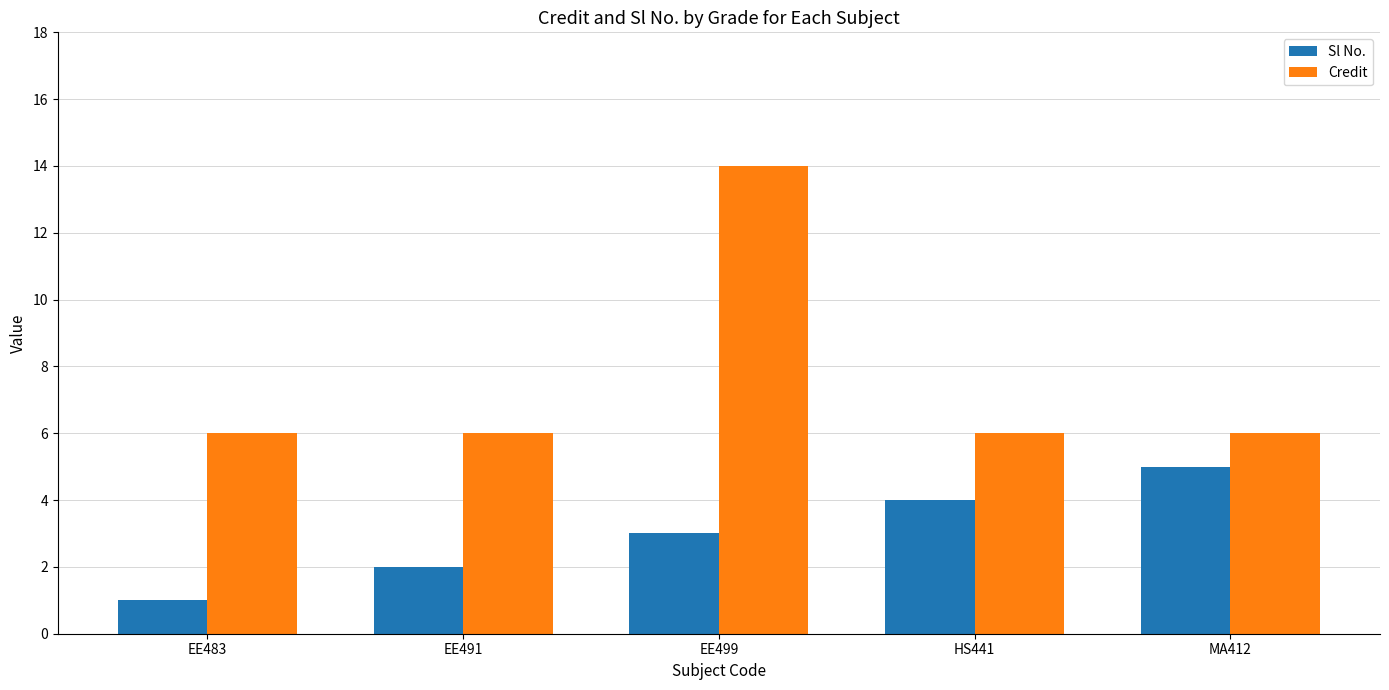

Reading left to right, transcribe all the data shown in this chart.

Sl No.: 1	2	3	4	5
Credit: 6	6	14	6	6